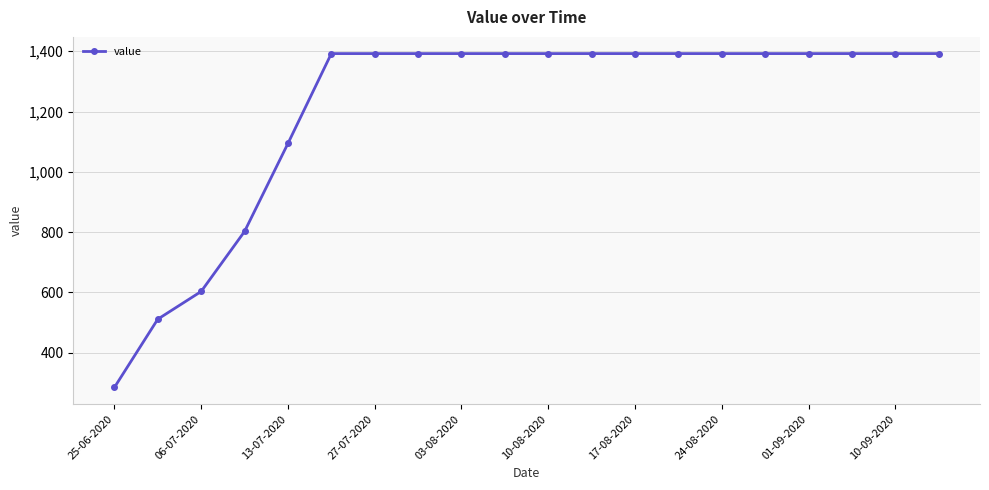

What is the smallest value displayed?

285.0